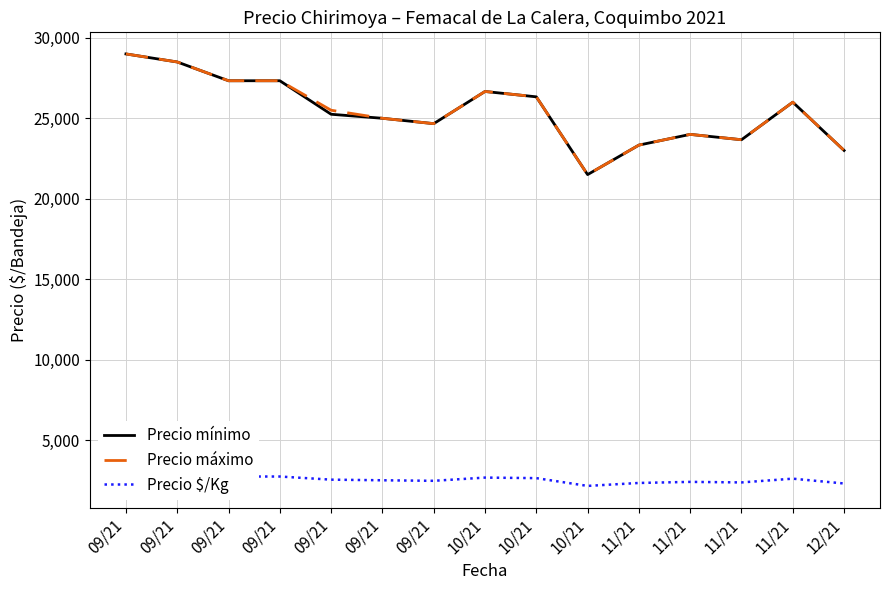

True or false: Precio mínimo has more than 2 interior local peaks.

True